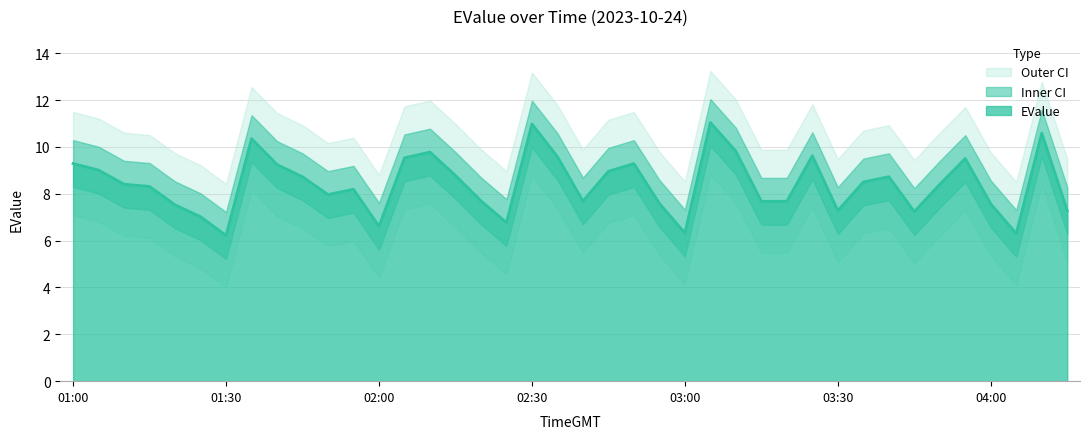

Reading left to right, what are all the values shown in this chart?

9.3	9.0	8.4	8.3	7.5	7.0	6.2	10.4	9.2	8.7	8.0	8.2	6.6	9.5	9.8	8.8	7.7	6.8	11.0	9.6	7.7	9.0	9.3	7.6	6.3	11.0	9.8	7.7	7.7	9.6	7.3	8.5	8.7	7.2	8.4	9.5	7.6	6.3	10.6	7.3